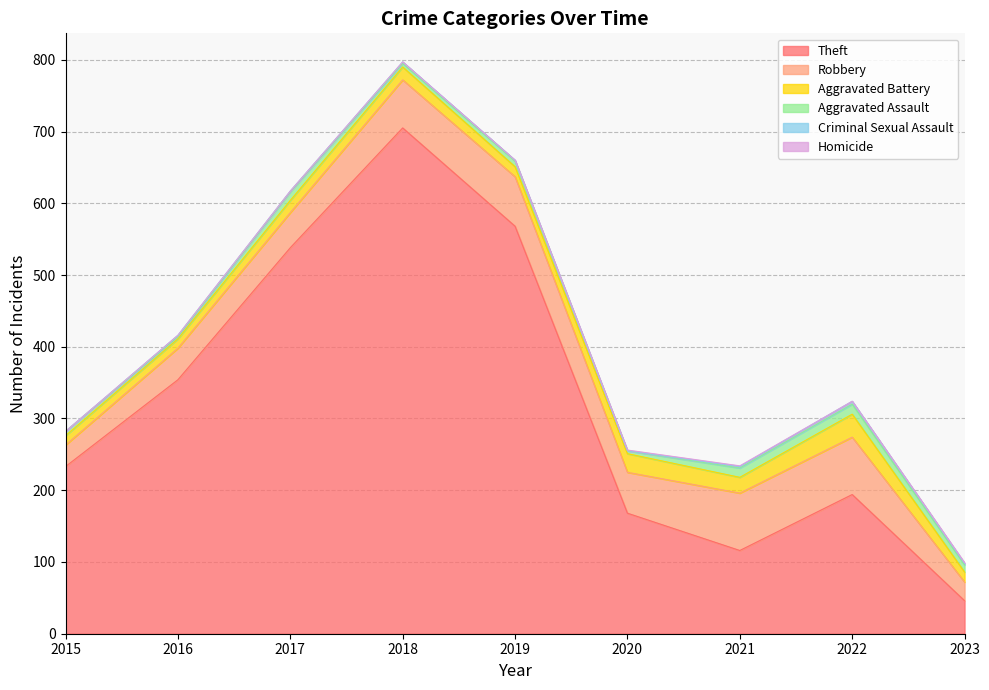

True or false: Aggravated Battery and Aggravated Assault intersect in this chart.

False